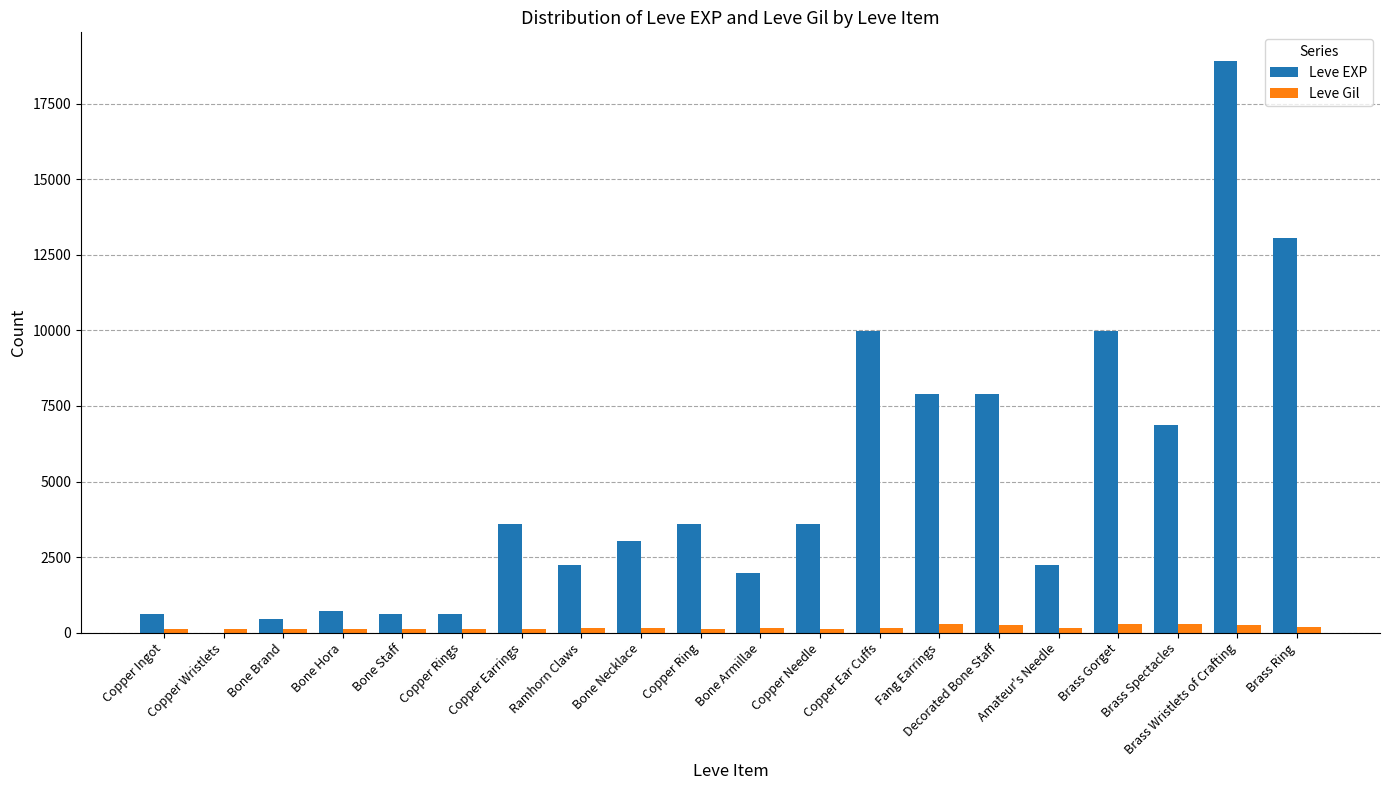

Count the number of data series in this chart.

2